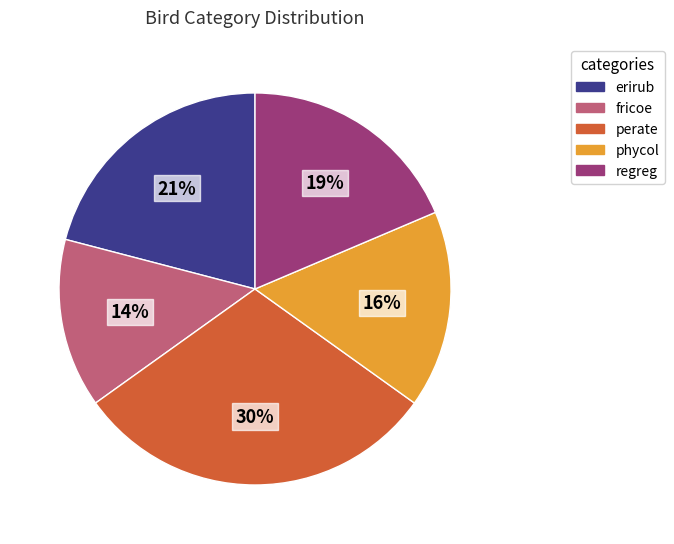

Which has a higher value, regreg or perate?

perate